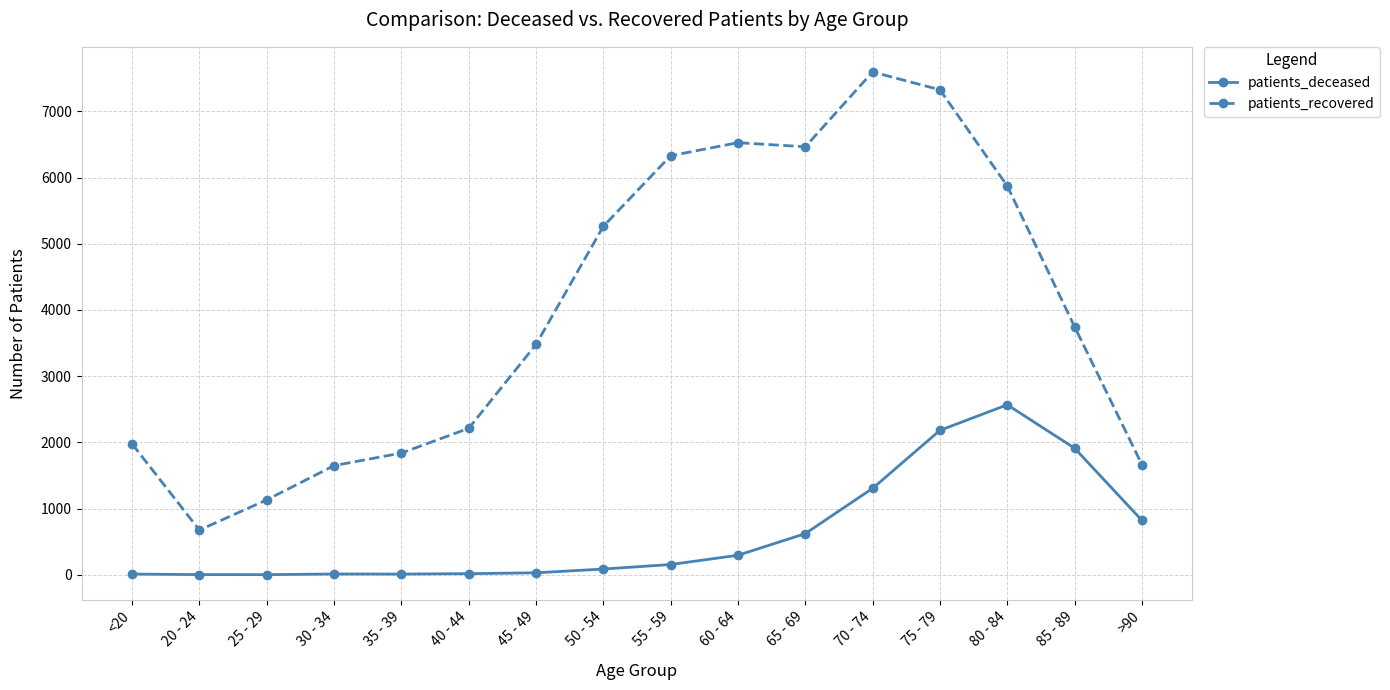

Where is patients_recovered nearest to the value 4135?

85 - 89